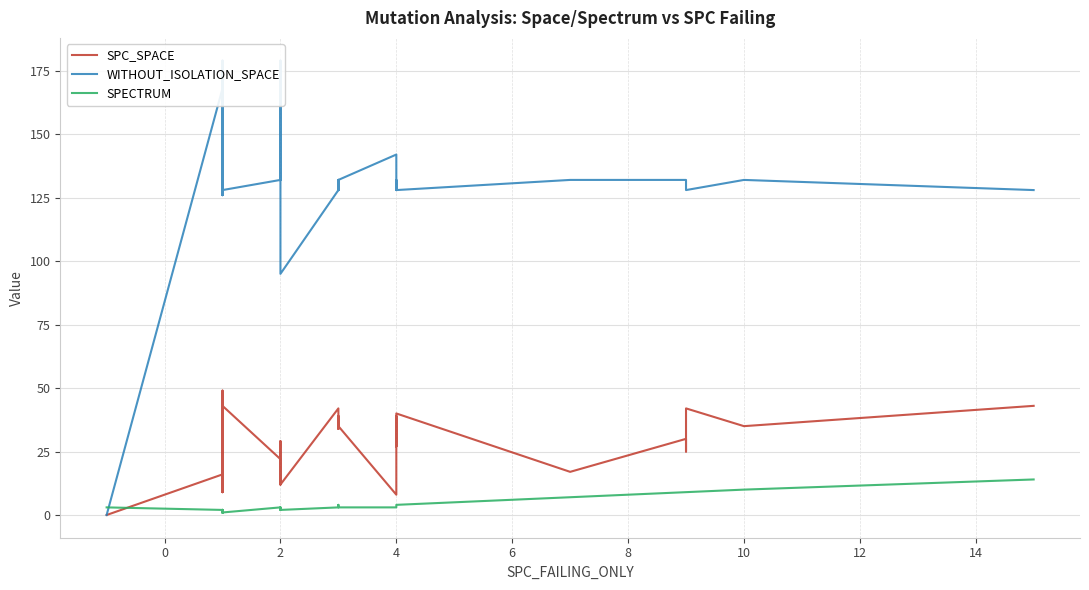

In SPC_SPACE, how many points are lower than both neighbors (excluding endpoints)?

13